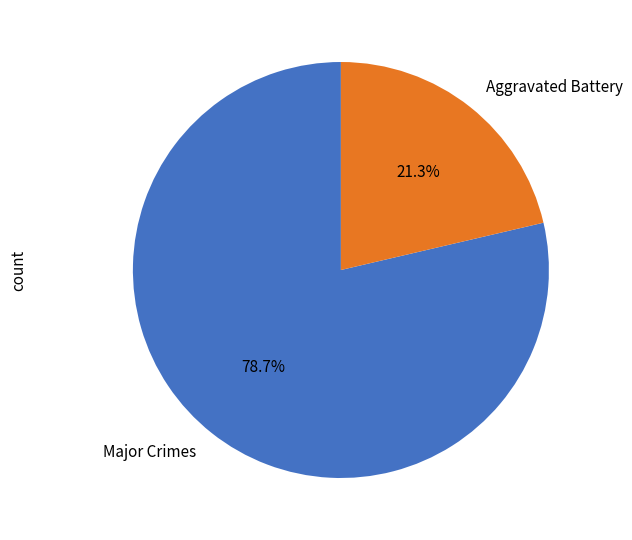

Combined, do Aggravated Battery and Major Crimes account for over 50%?

Yes